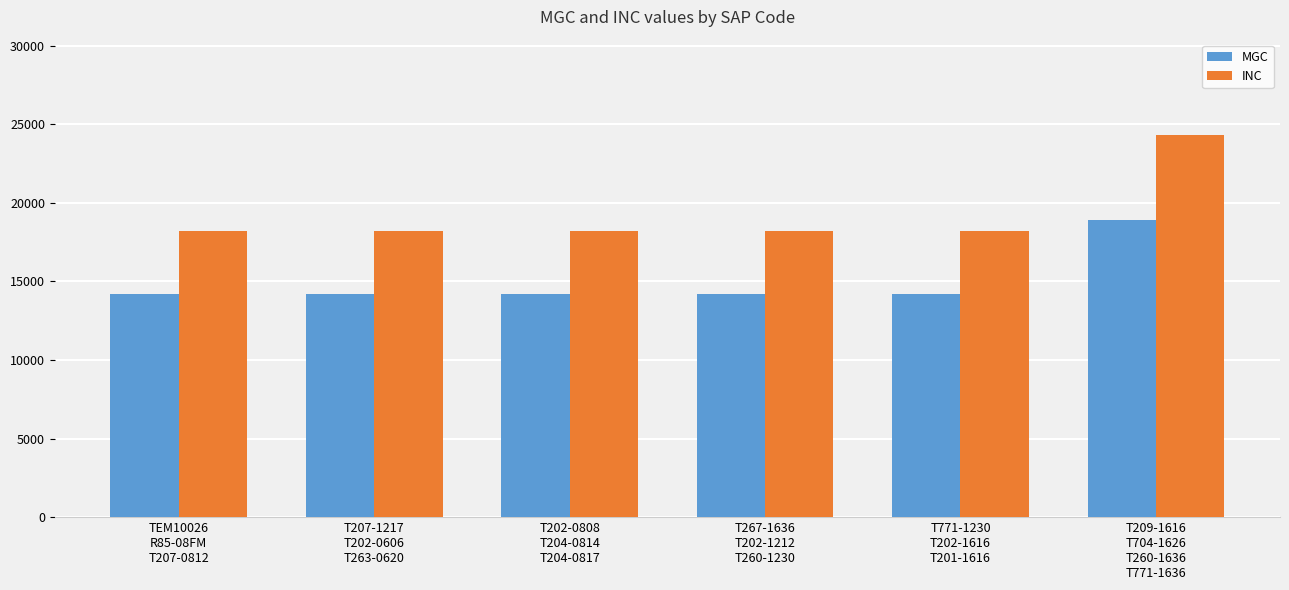

How many bars are there in total?

12